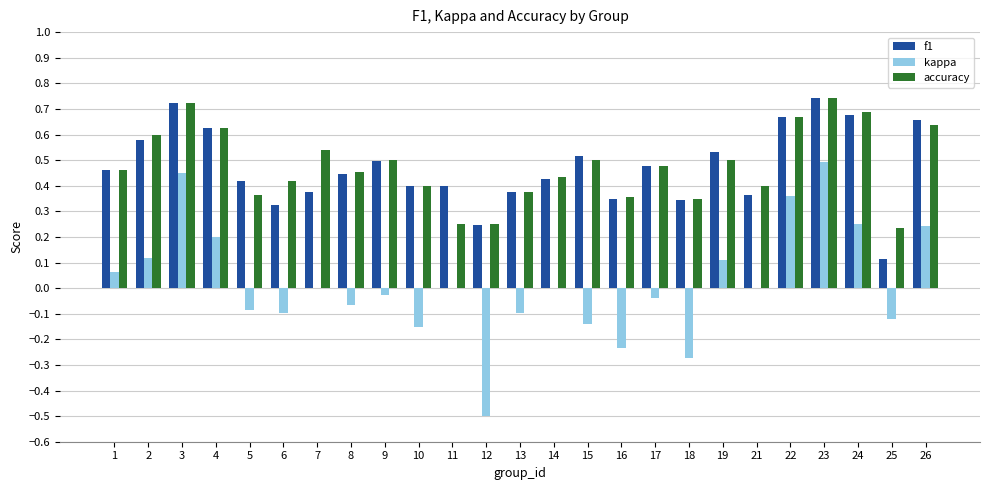

Between 17 and 23, which series saw the biggest shift?

kappa